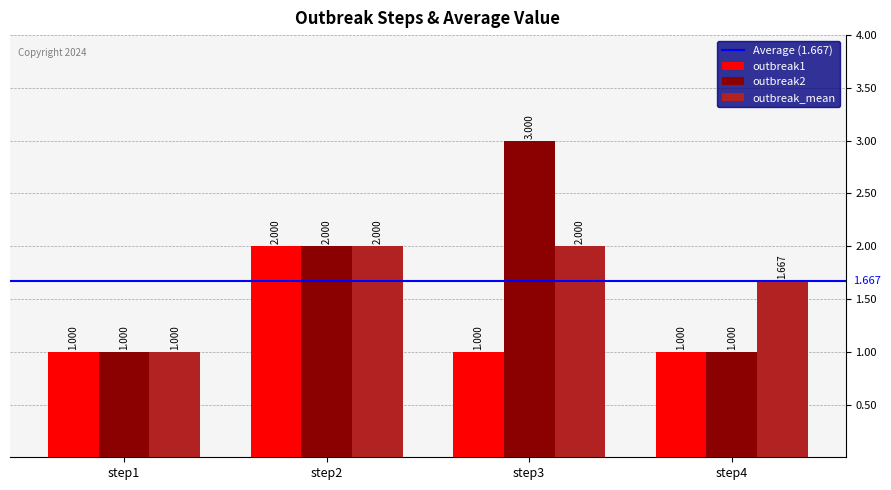

Between step1 and step4, which series saw the biggest shift?

outbreak_mean